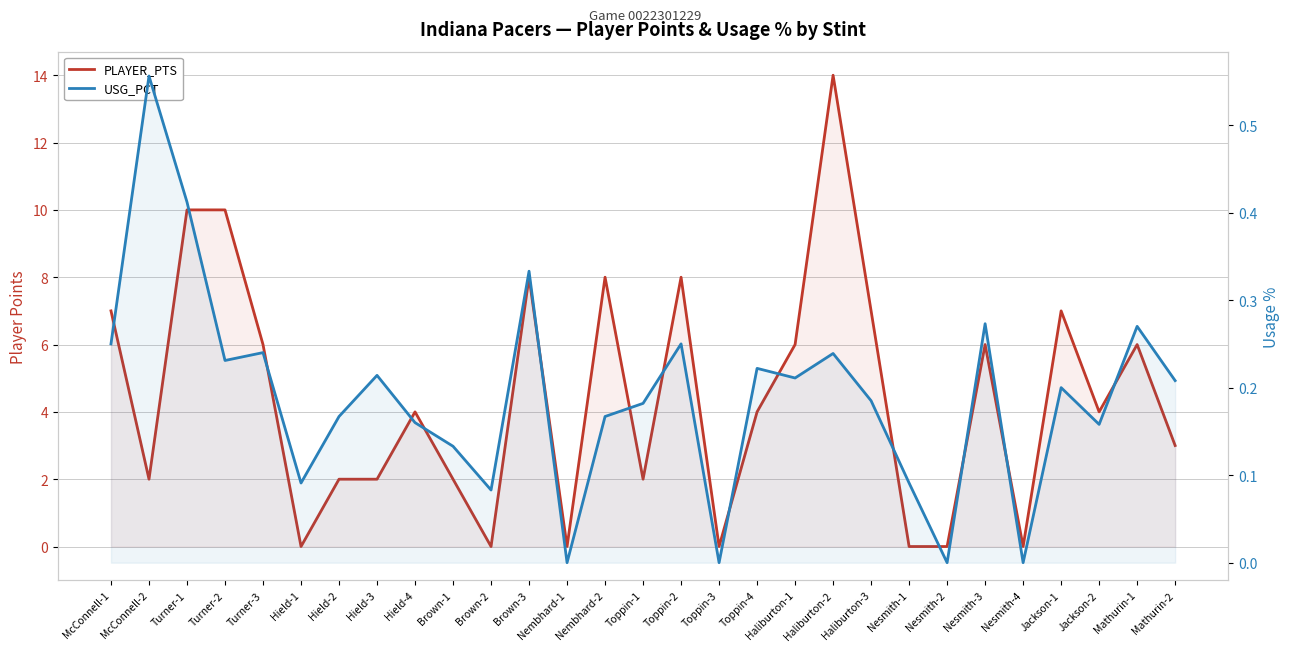

The value of PLAYER_PTS at Nesmith-4 is 0.0. True or false?

True